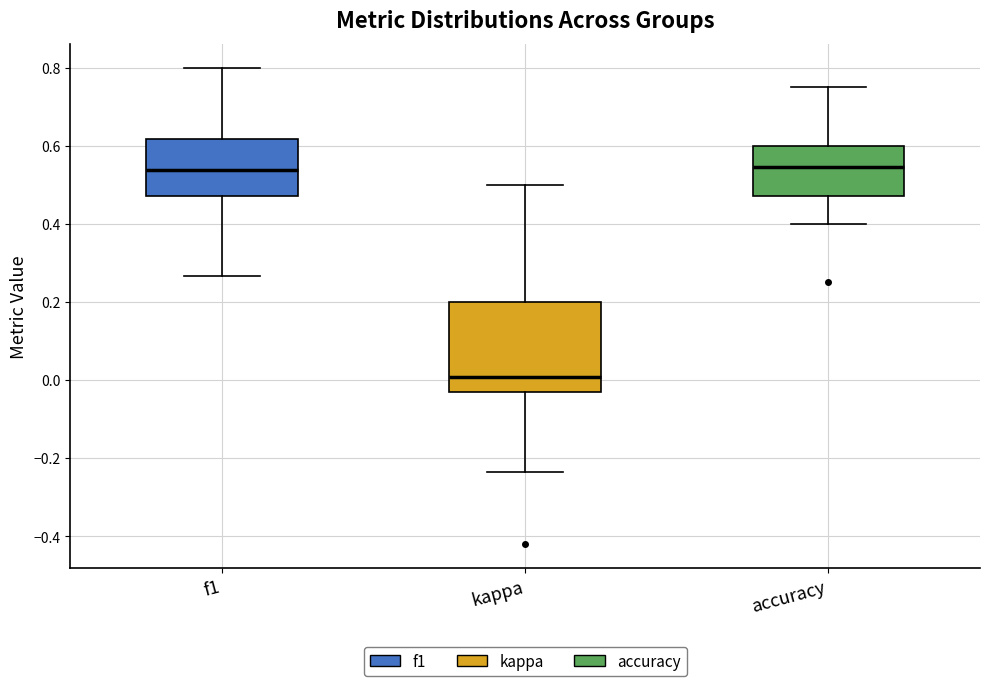

Comparing the boxes themselves (not the whiskers), which one is the tallest?

kappa